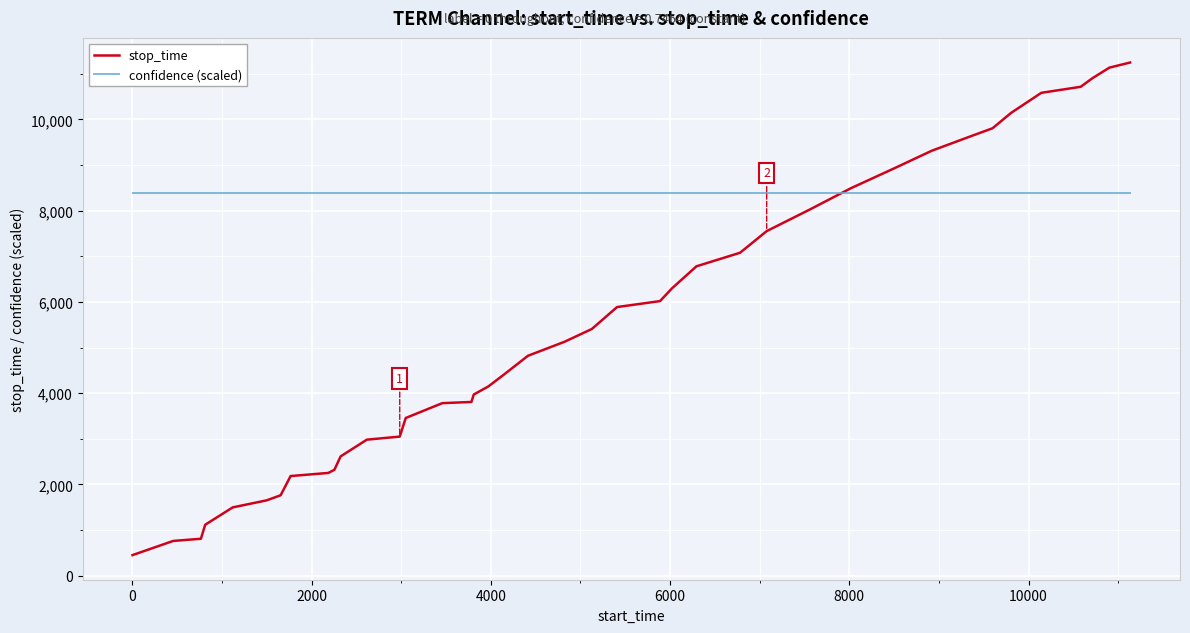

Which series ends up on top after the final intersection of confidence (scaled) and stop_time?

stop_time